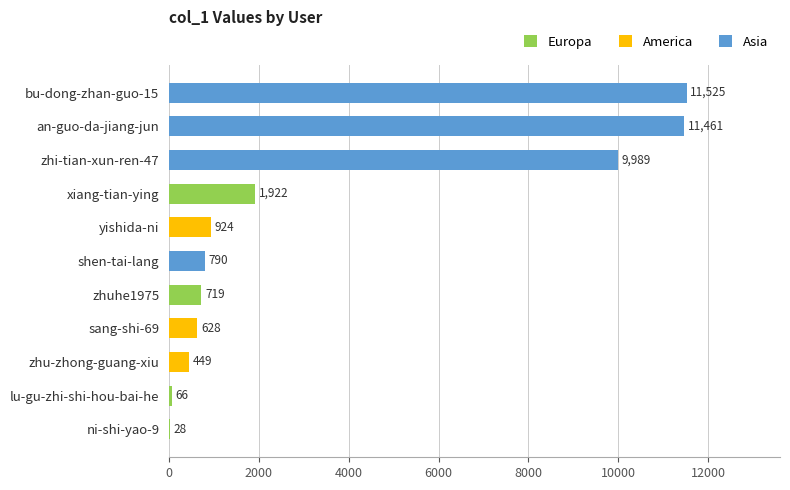

Rank the categories by value from lowest to highest.

ni-shi-yao-9, lu-gu-zhi-shi-hou-bai-he, zhu-zhong-guang-xiu, sang-shi-69, zhuhe1975, shen-tai-lang, yishida-ni, xiang-tian-ying, zhi-tian-xun-ren-47, an-guo-da-jiang-jun, bu-dong-zhan-guo-15